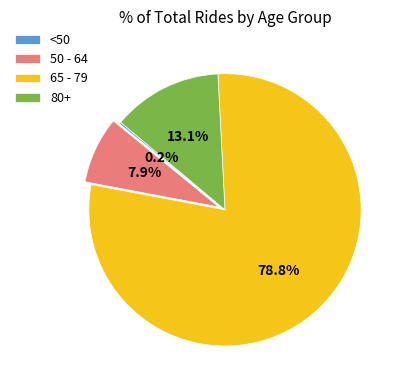

To the nearest percent, what is the average slice percentage?

25%